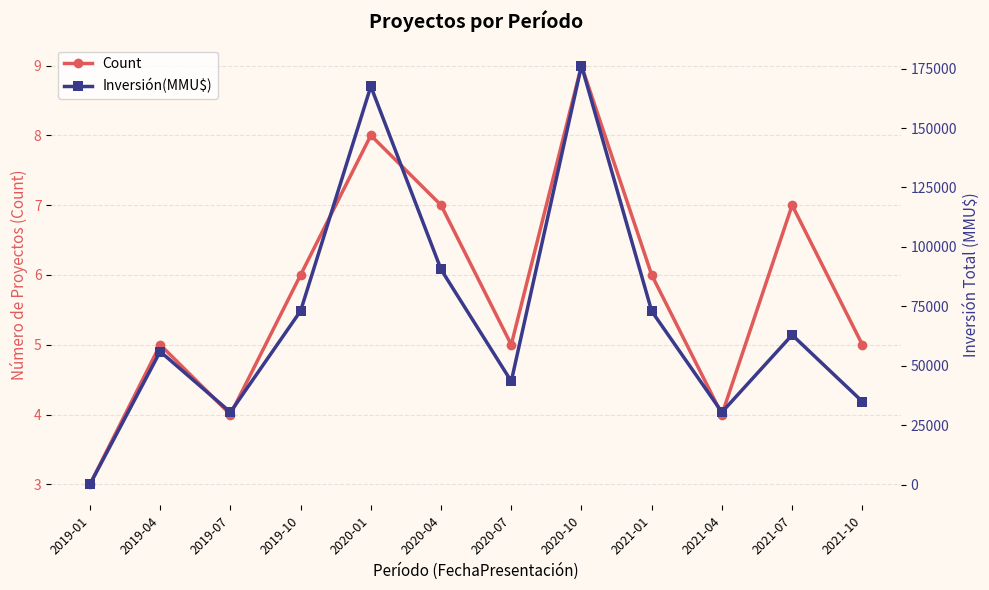

What is the total value across all series at 2019-04?

56033